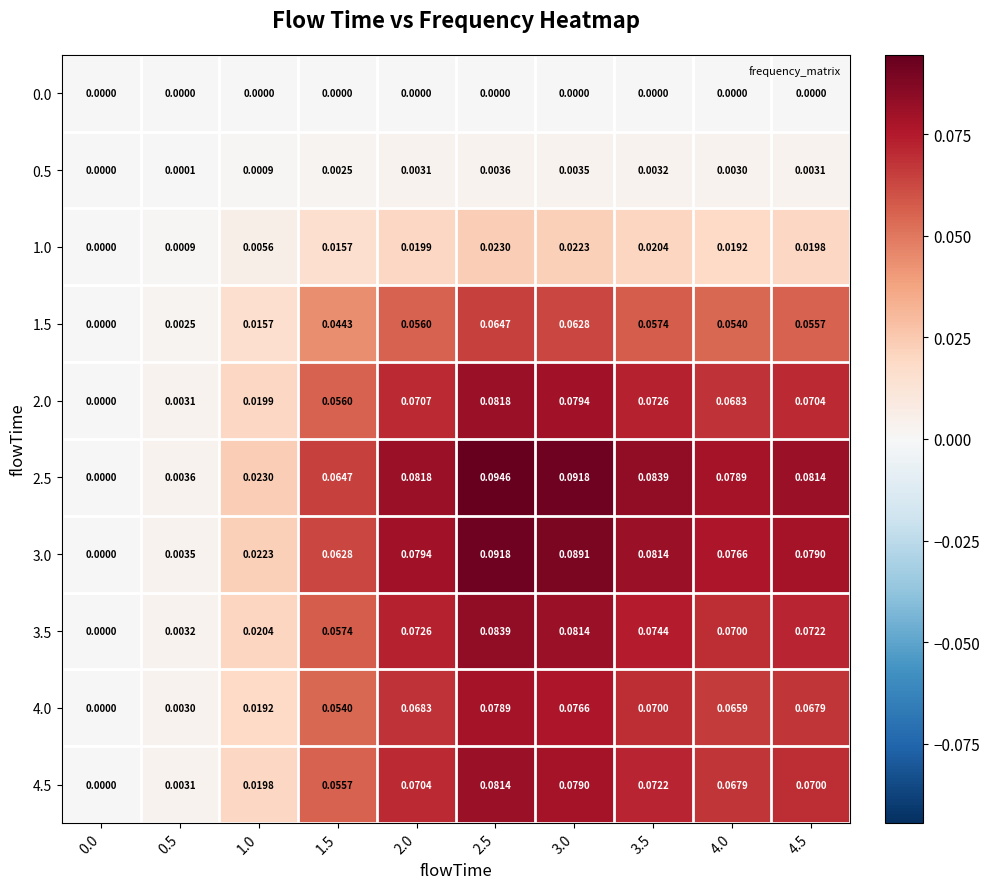

Is the value of 1.0 at 2.5 greater than the value of 4.0 at 3.5?

No